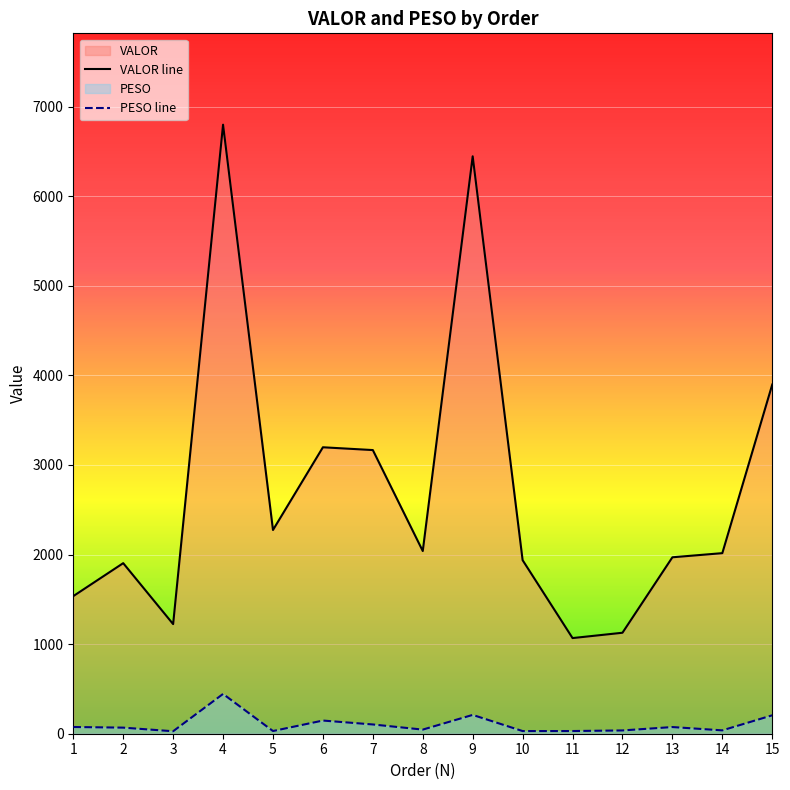

Count the number of data series in this chart.

2